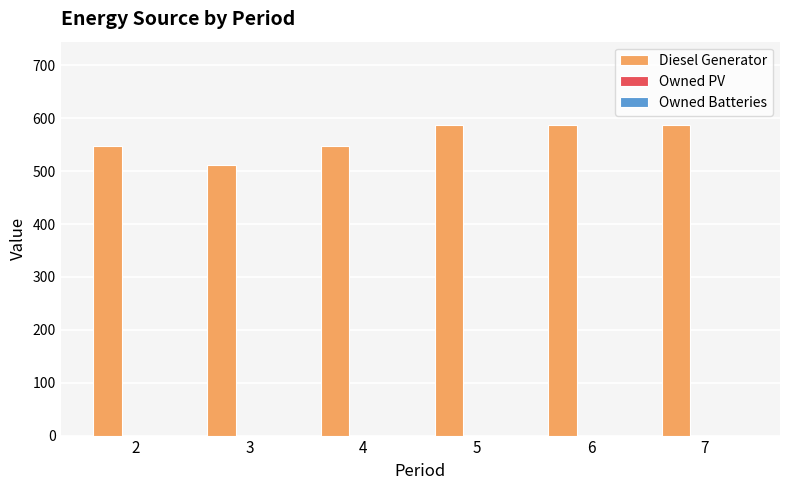

What is the minimum value shown in the chart?

512